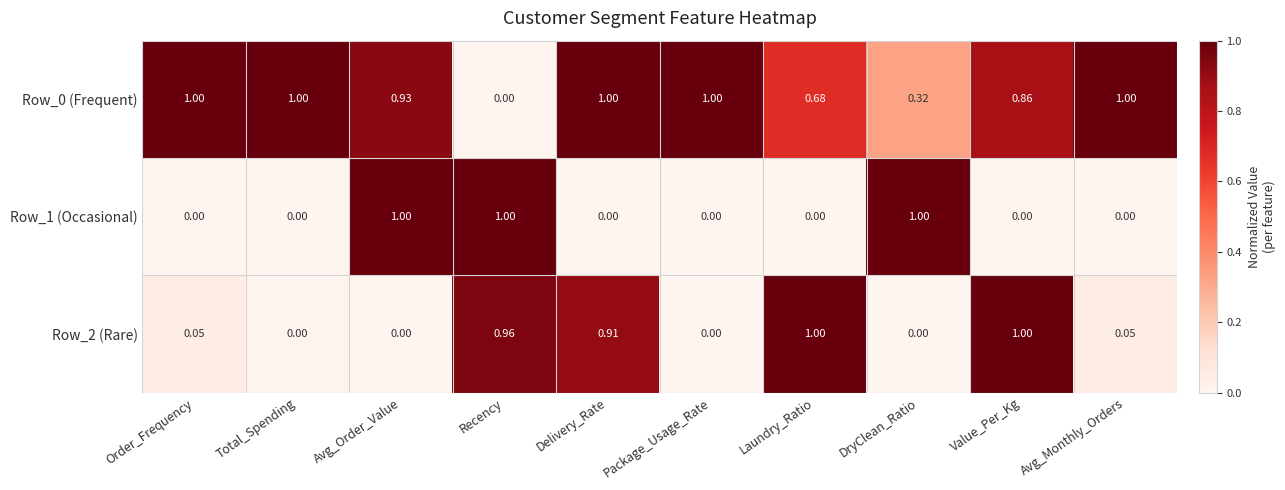

Is the value of Row_0 (Frequent) at Order_Frequency greater than the value of Row_2 (Rare) at Total_Spending?

Yes